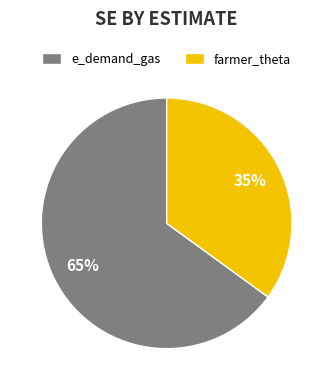

Is there any slice that represents more than half of the pie?

Yes